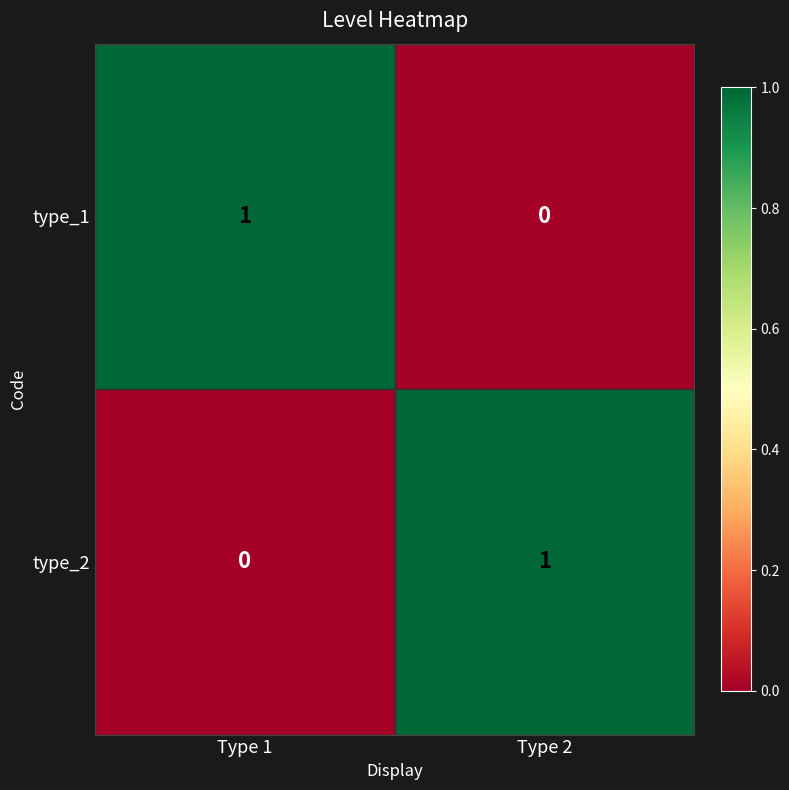

Rank the series at Type 1 from highest to lowest value.

type_1, type_2